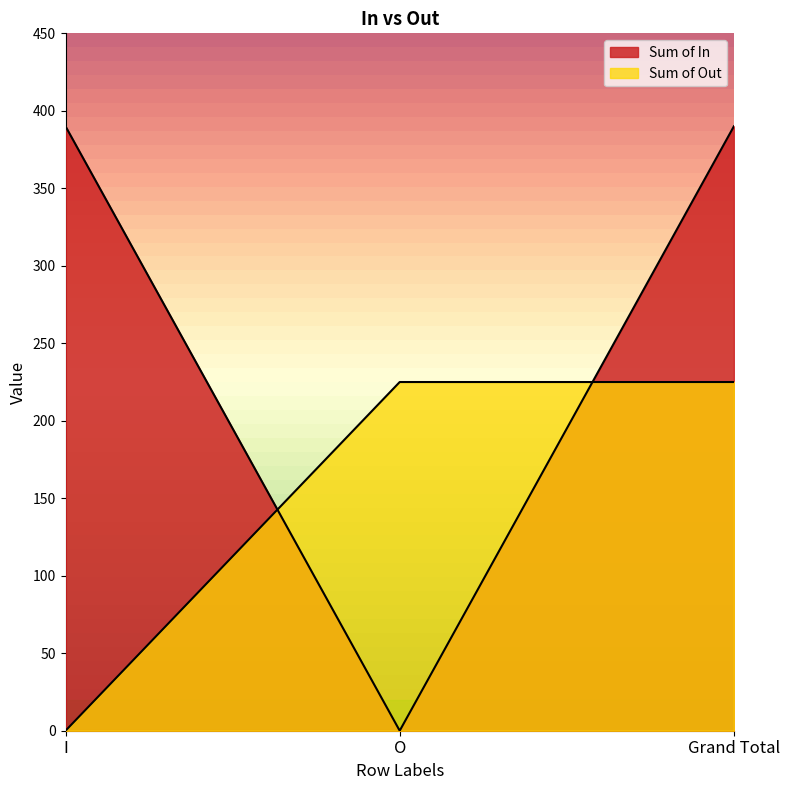

What is the maximum value for Sum of In?

390